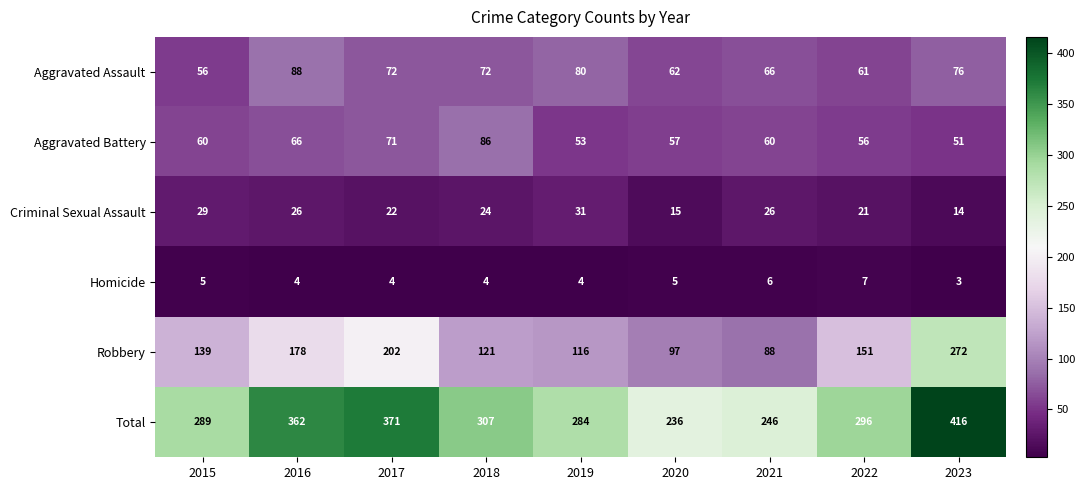

What is the total value across all series at 2017?

742